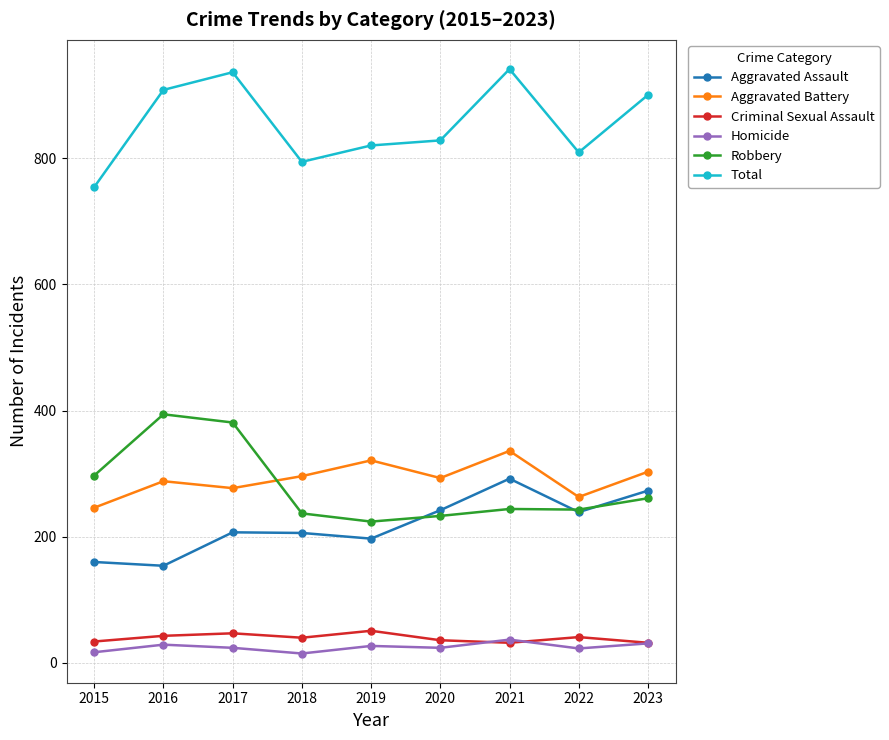

What is the spread (max minus min) of values at 2022?

786